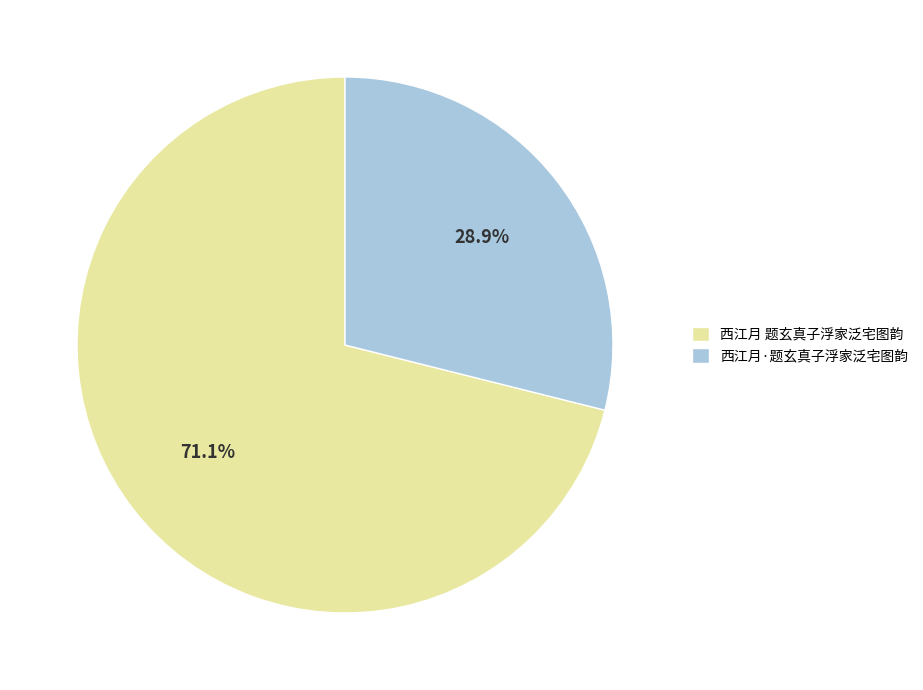

The 西江月·题玄真子浮家泛宅图韵 slice represents 43% of the pie. True or false?

False